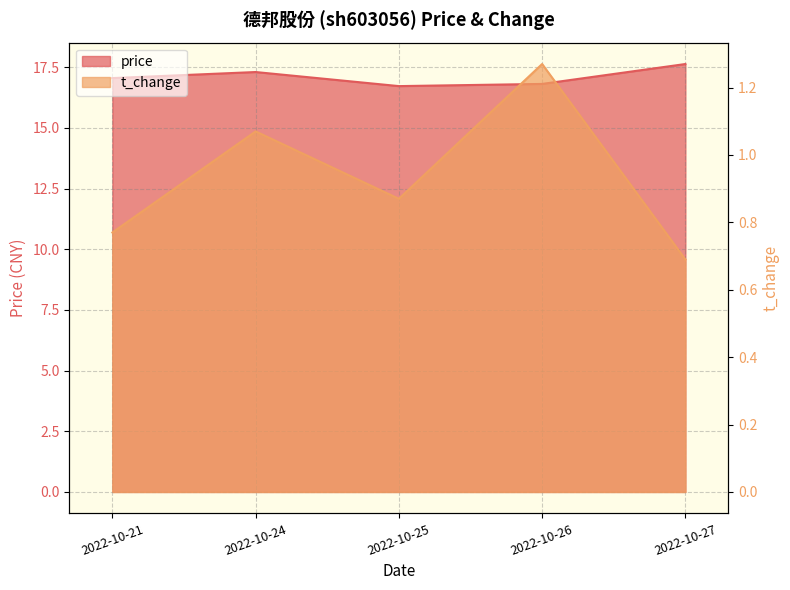

How many lines are shown in the chart?

2